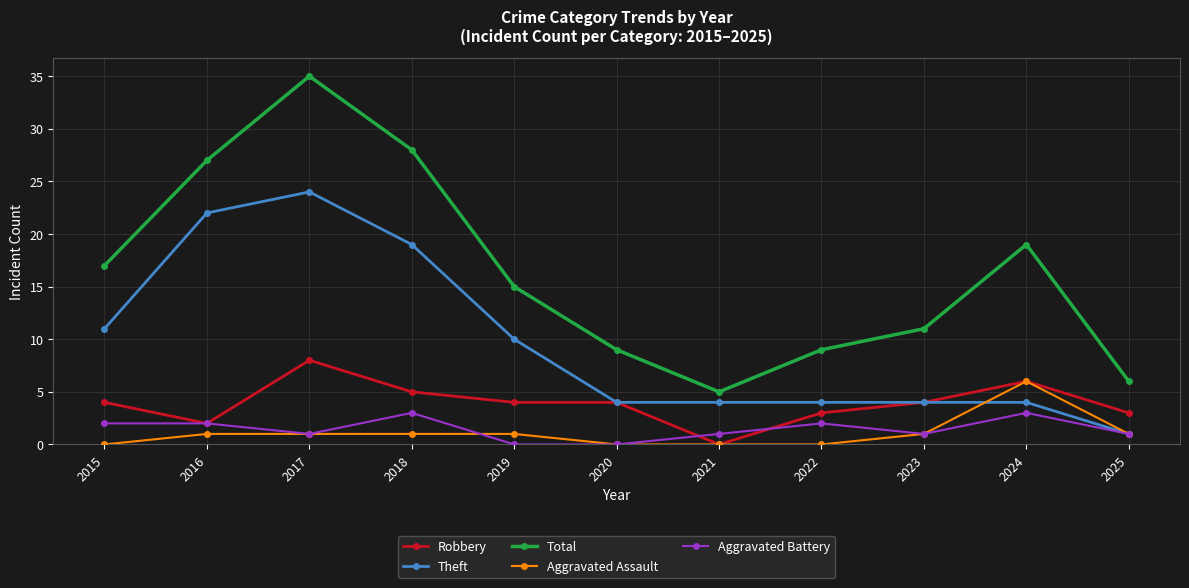

At 2015, list the series in order from smallest to largest.

Aggravated Assault, Aggravated Battery, Robbery, Theft, Total